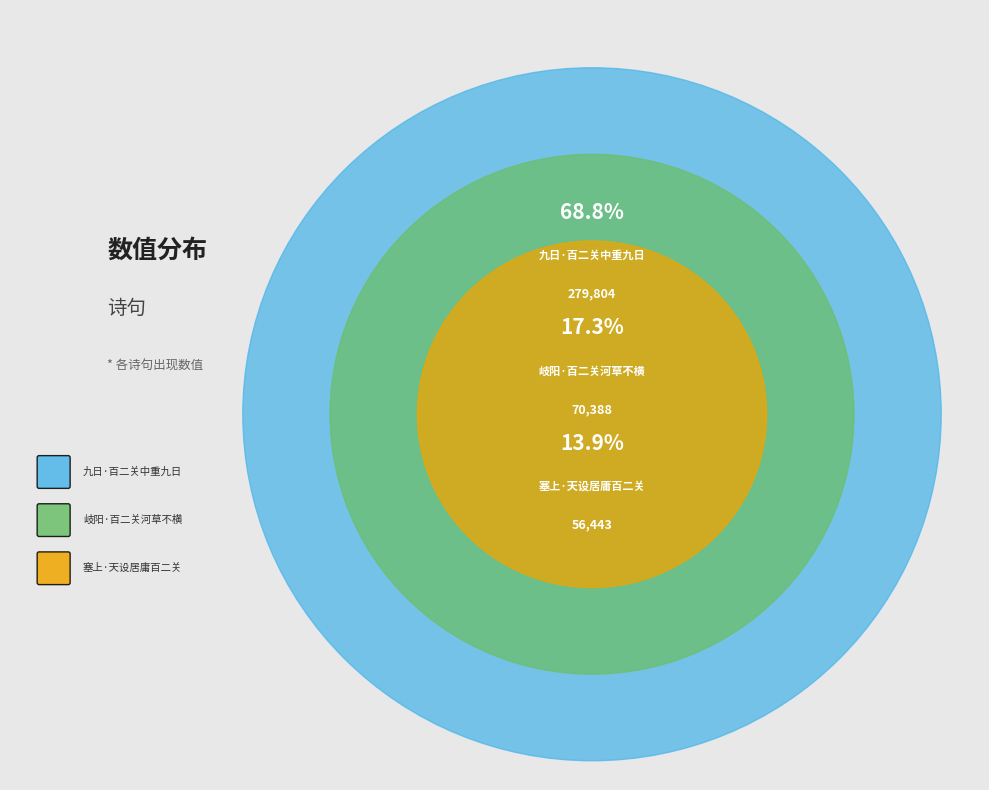

Does 九日·百二关中重九日 account for over 50% of the chart?

Yes